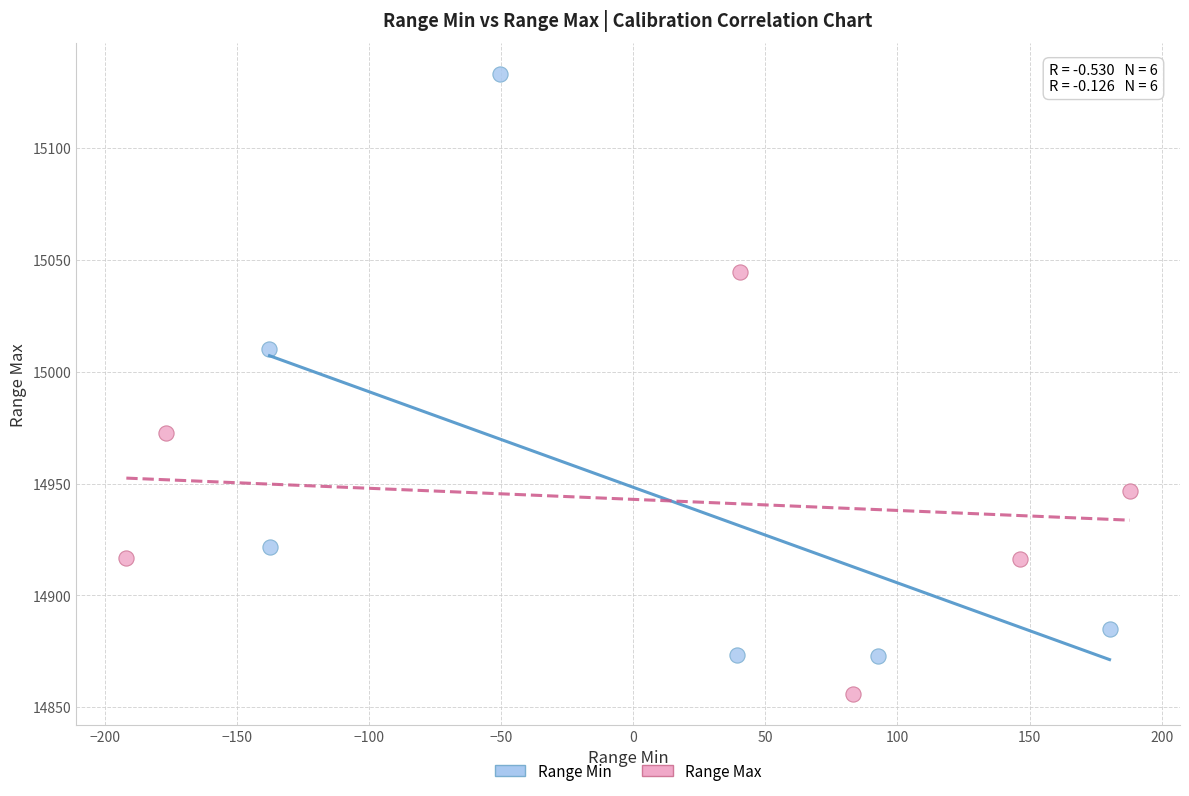

Which series contains the highest Y value?

Range Min